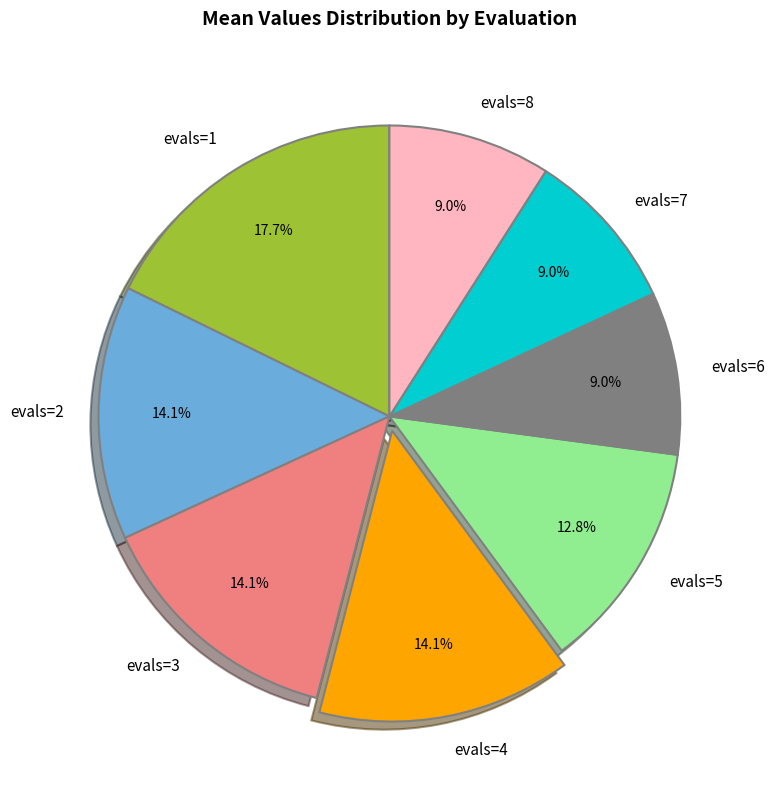

Is evals=1 the majority of the pie?

No